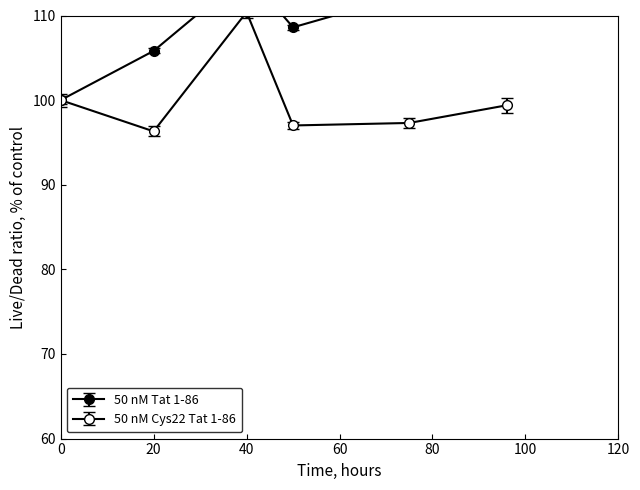

What is the value of the 50 nM Cys22 Tat 1-86 point at the 3rd from the left?

110.4